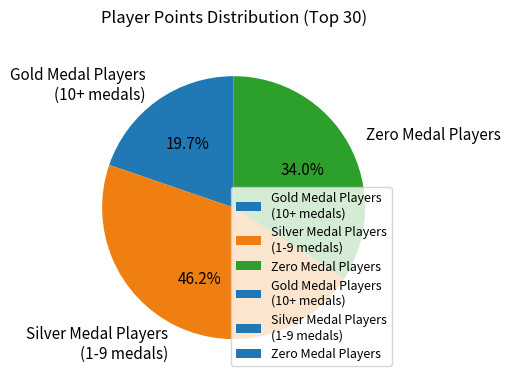

Do Silver Medal Players (1-9 medals) and Gold Medal Players (10+ medals) together represent more than half of the pie?

Yes